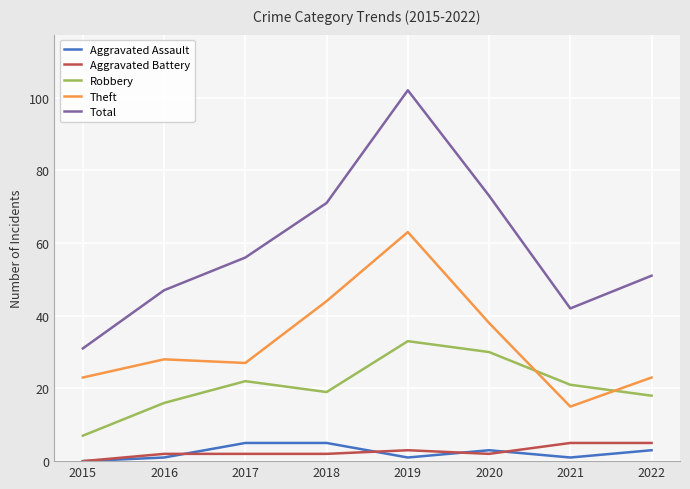

Is the value of Robbery at 2020 greater than the value of Theft at 2017?

Yes